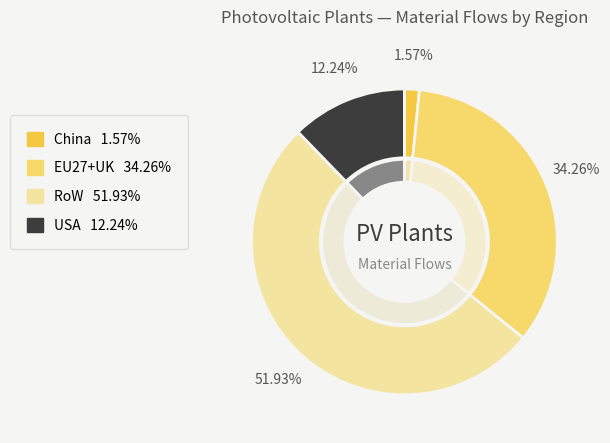

Rank the categories by Raw silicon value from lowest to highest.

China, USA, EU27+UK, RoW